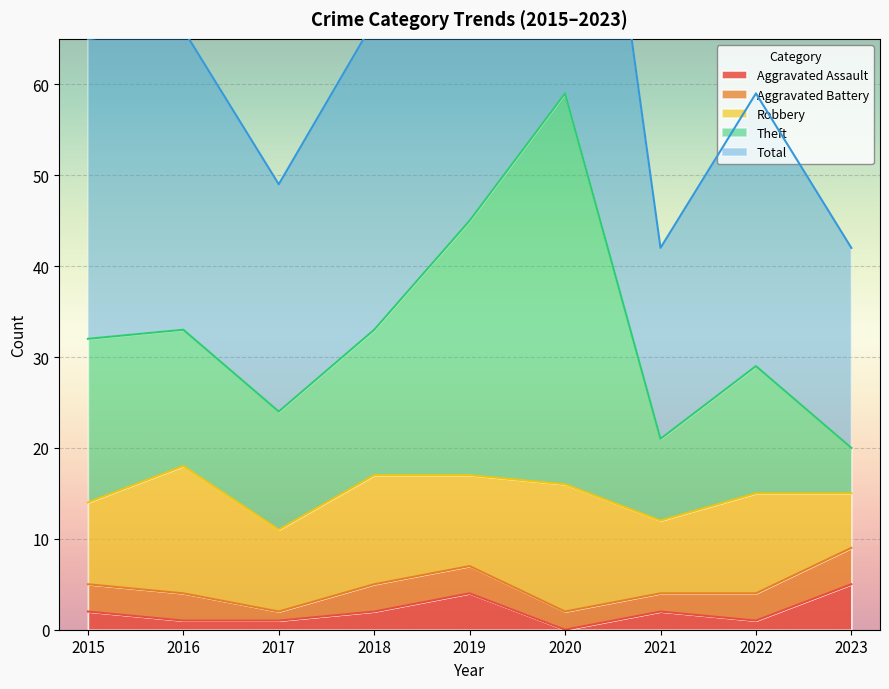

At which label is Total closest to 80?

2019